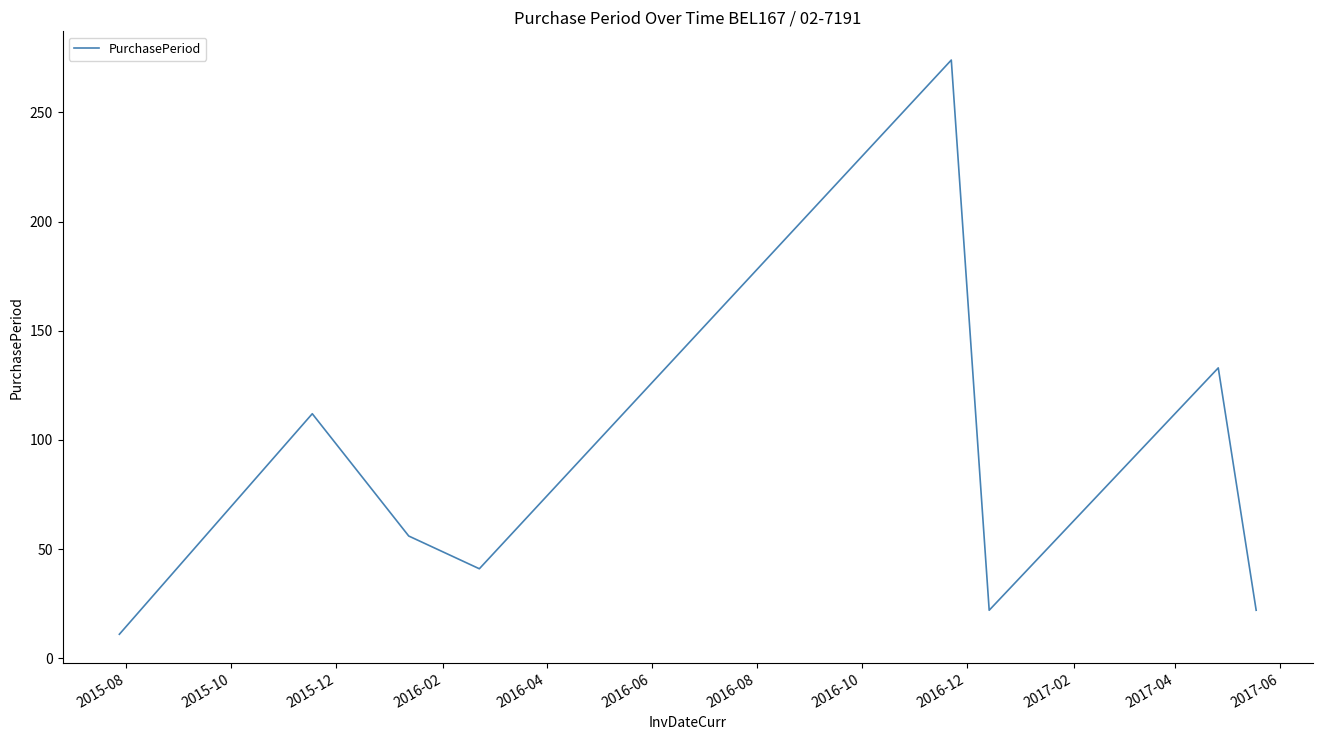

What is the maximum value shown in the chart?

274